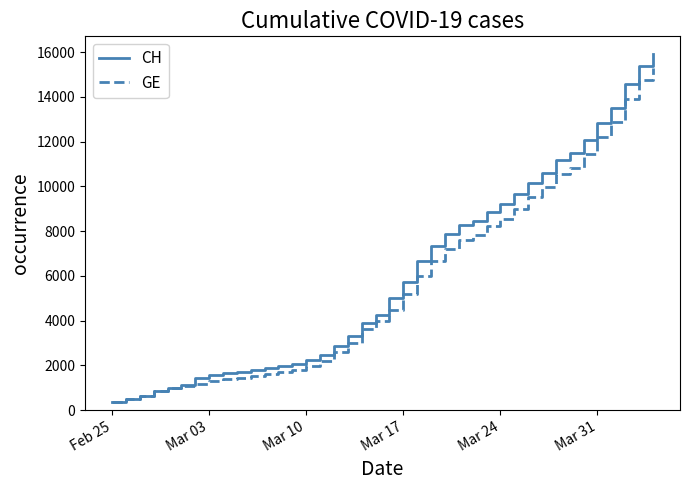

What is the difference between the maximum and second lowest values in the GE series?

14805